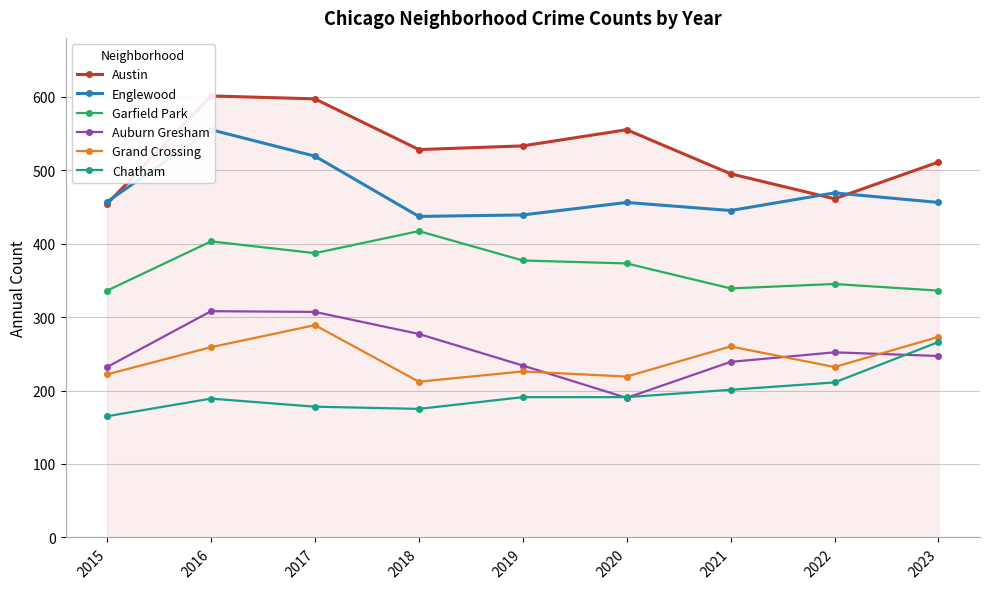

True or false: Chatham and Garfield Park cross at least once.

False